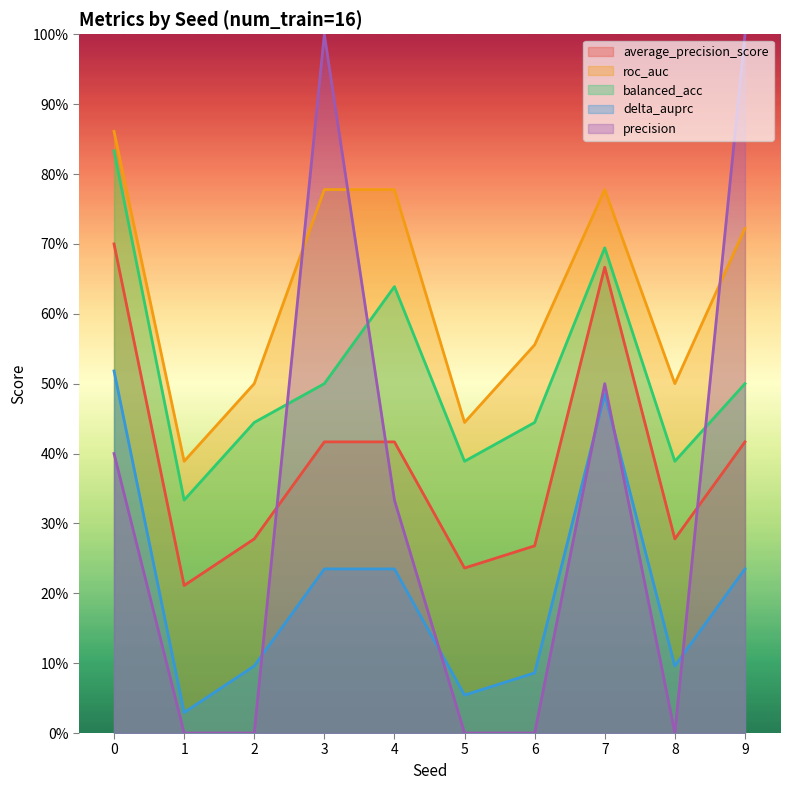

True or false: average_precision_score and roc_auc intersect in this chart.

False